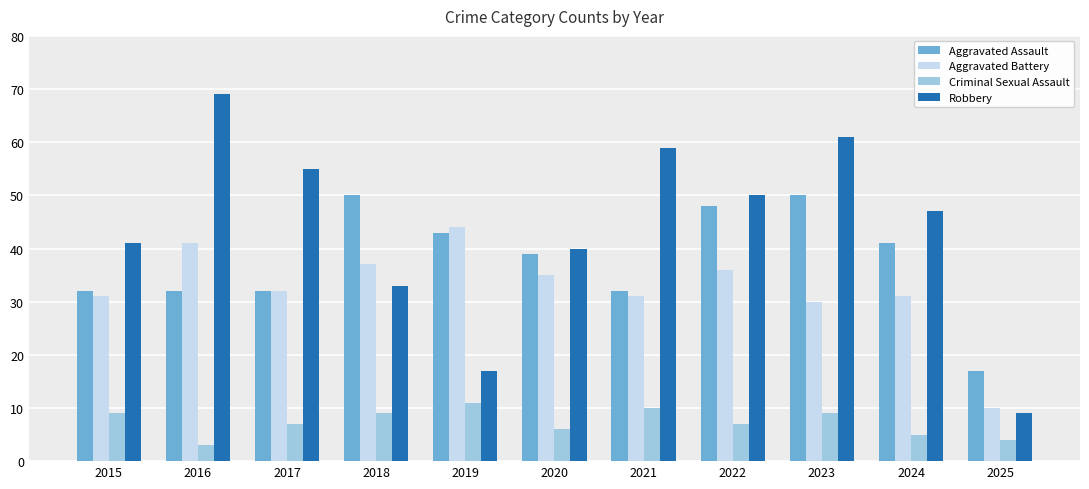

What is the difference between the second highest and minimum values in the Aggravated Battery series?

31